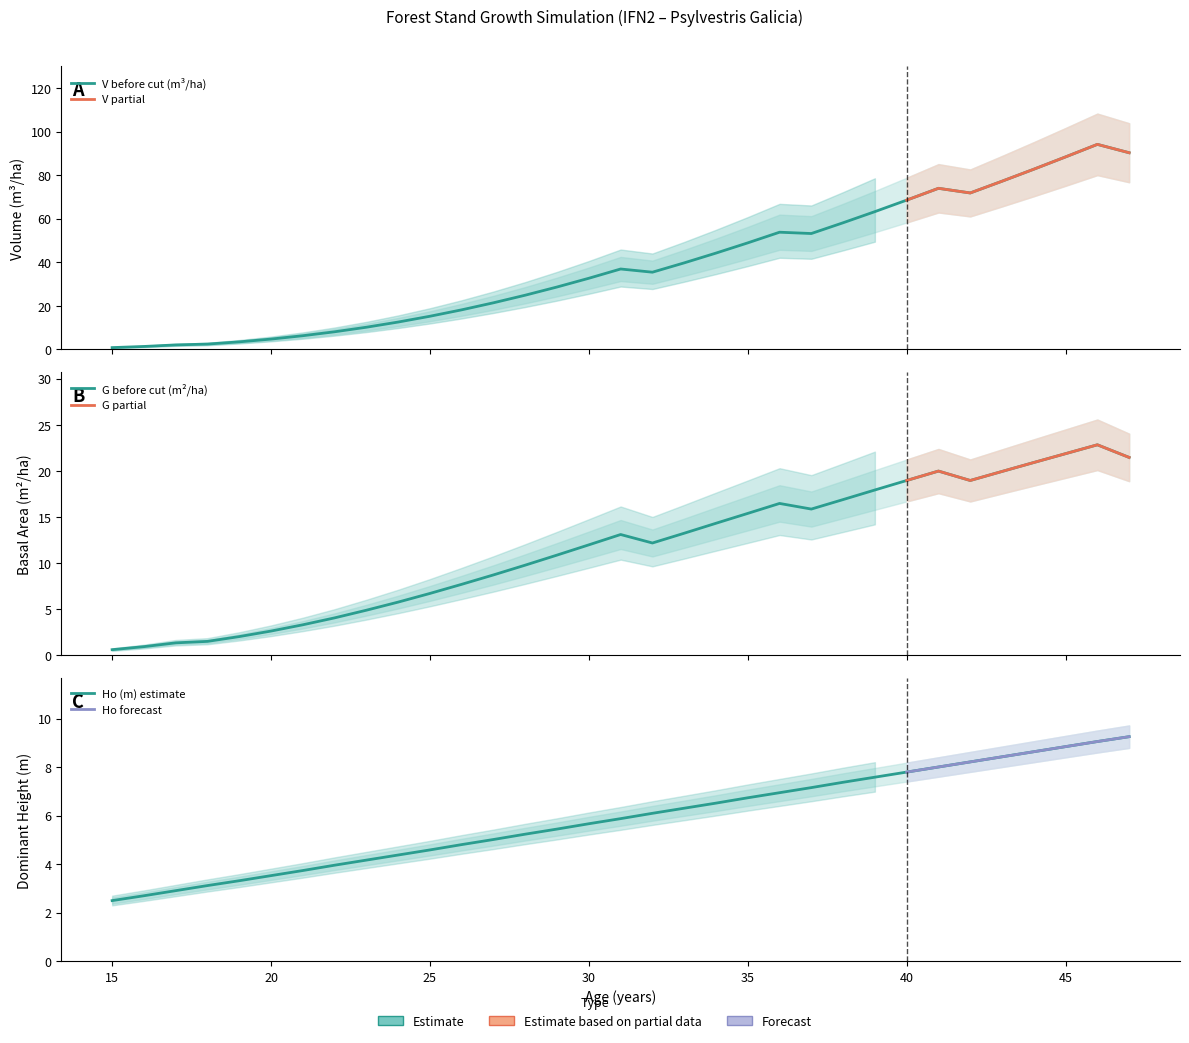

Where do G (m2/ha) before and Ho (m) first cross each other?

21 and 22